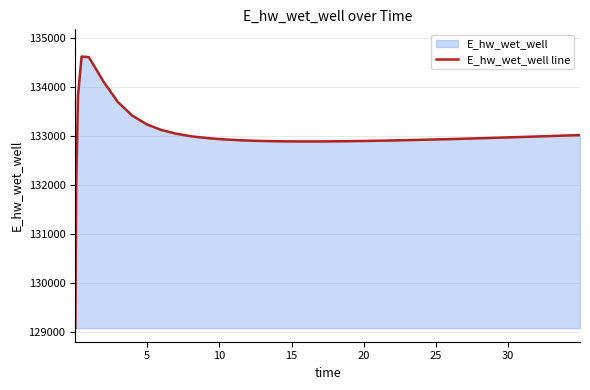

What is the difference between the maximum and minimum values?

5557.7